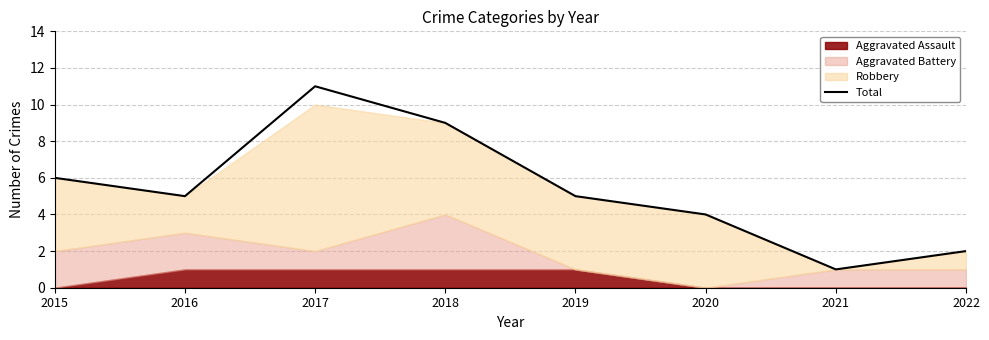

What is the change in value from 2021 to 2022?

+1